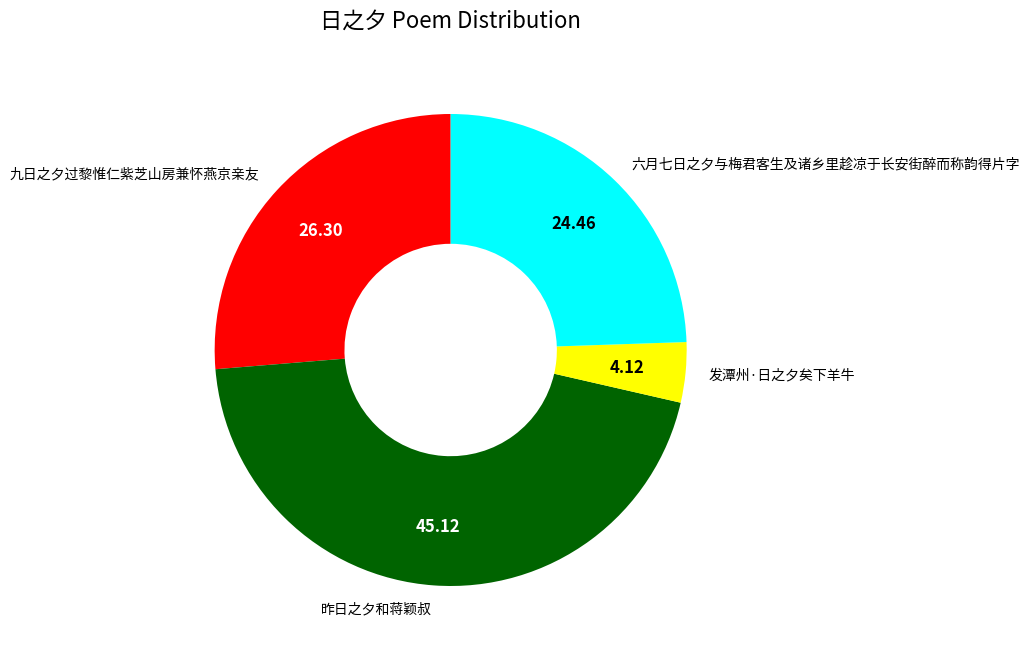

Which has a higher value, 昨日之夕和蒋颖叔 or 发潭州·日之夕矣下羊牛?

昨日之夕和蒋颖叔